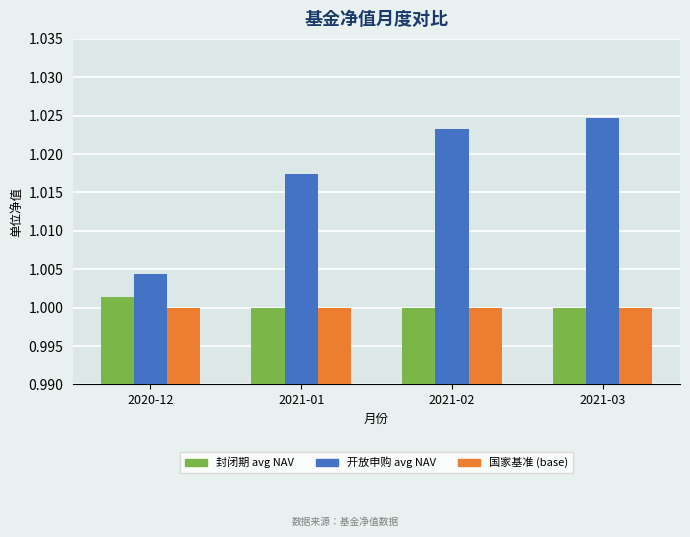

Which series has the largest total across all categories?

开放申购 avg NAV